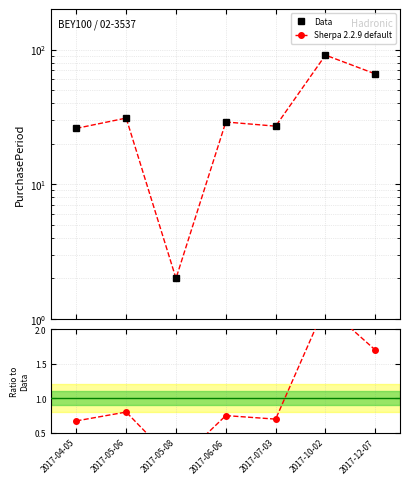

At which label is Sherpa 2.2.9 default closest to 1?

2017-05-06